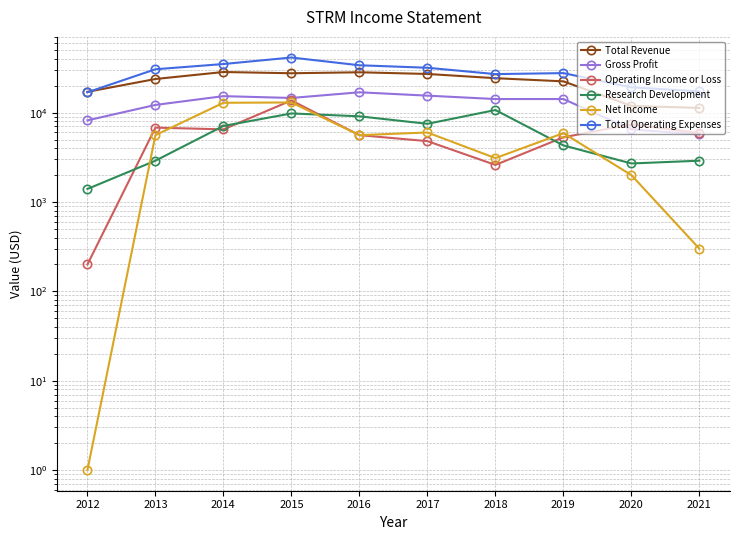

How many distinct data groups are displayed?

6